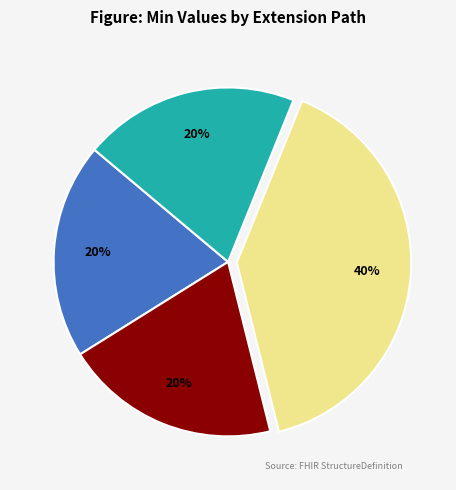

To the nearest percent, what is the difference between the largest and smallest slice percentages?

20%